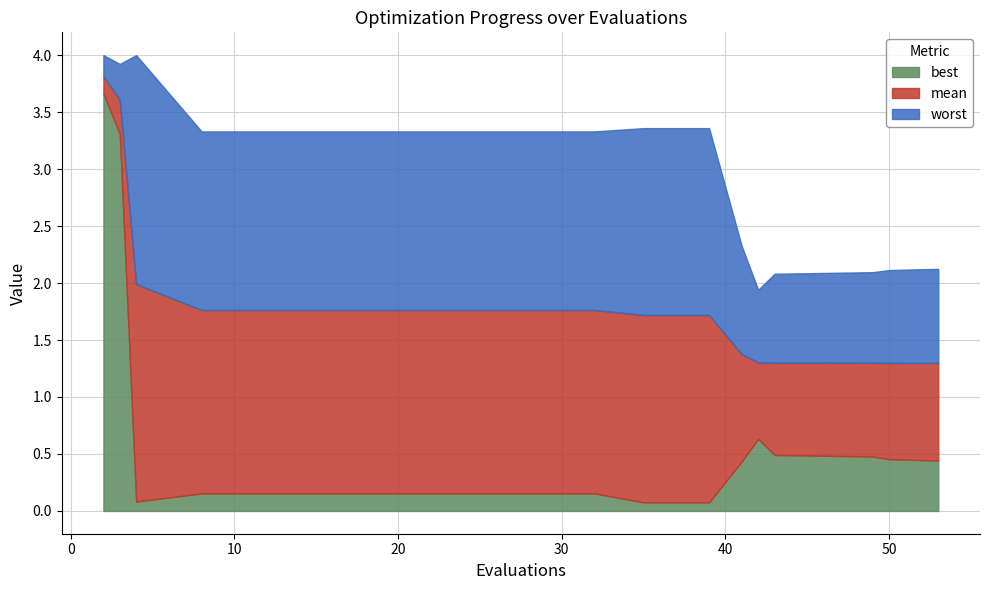

How many distinct data groups are displayed?

3